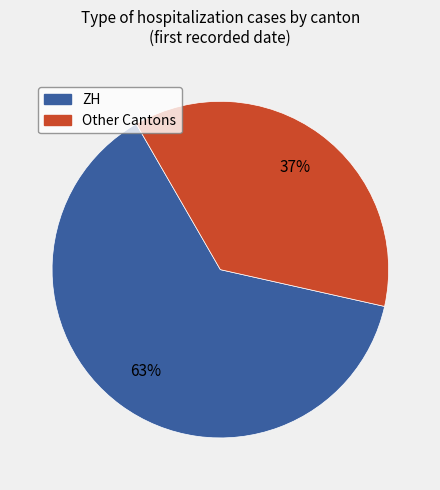

Count the number of slices in the pie.

2